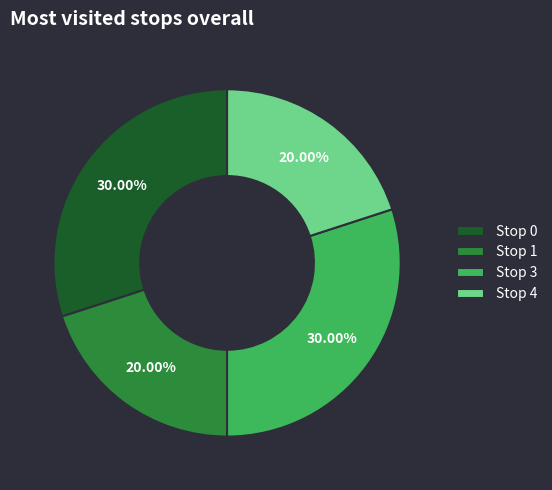

Does Stop 0 represent more than half of the total?

No